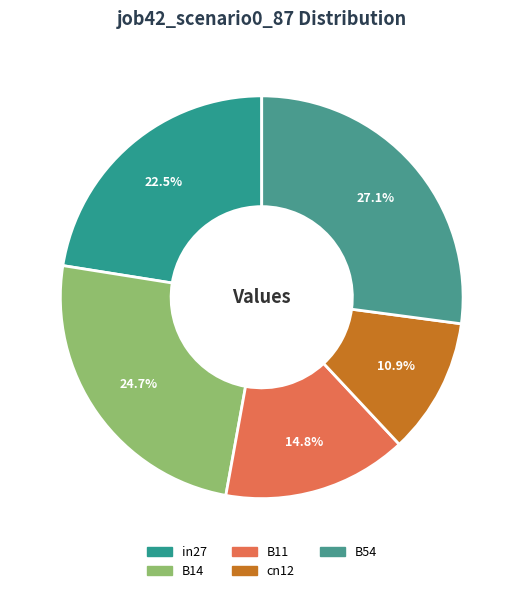

How many segments does this pie chart have?

5